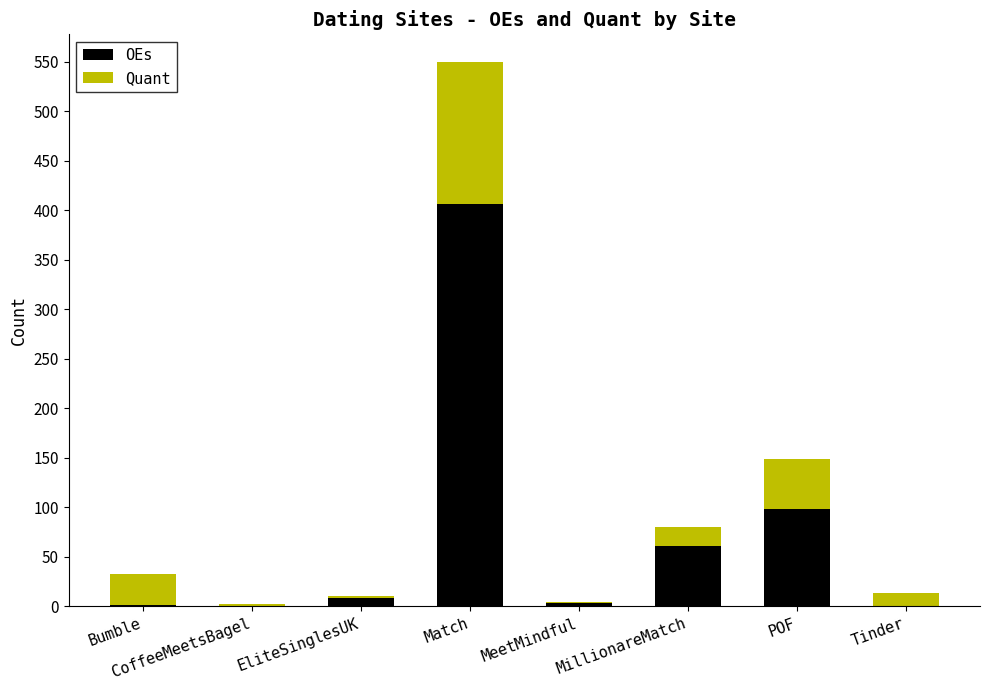

Which category has the highest value in the OEs series?

Match